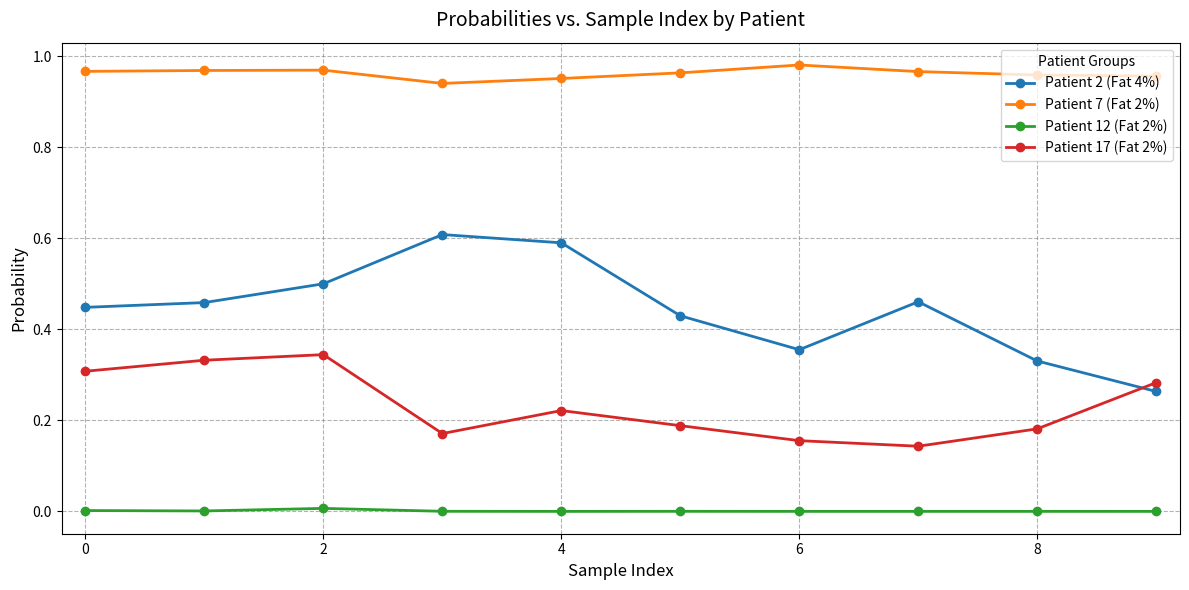

Is this an area chart (filled region under the line)?

No